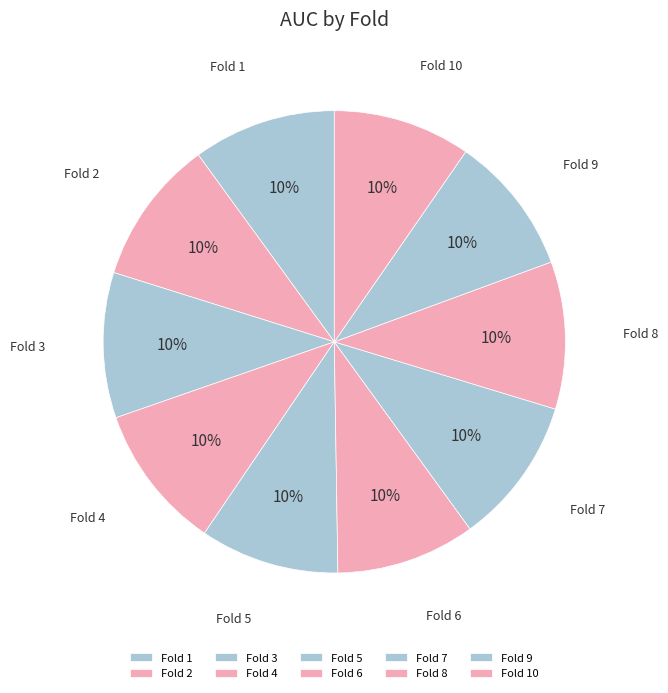

To the nearest percent, what is the combined percentage of Fold 6 and Fold 3?

20%